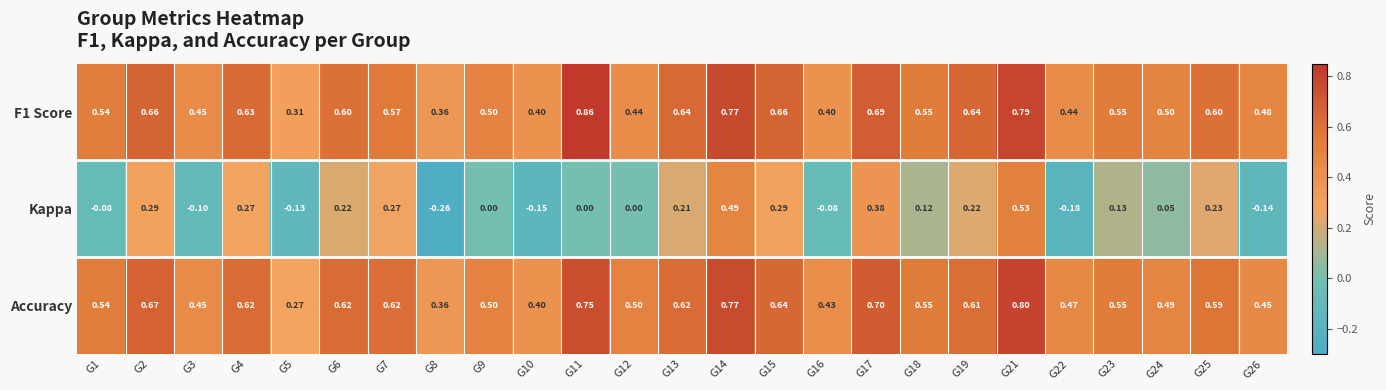

Is the value of Accuracy at G2 greater than the value of F1 Score at G22?

Yes